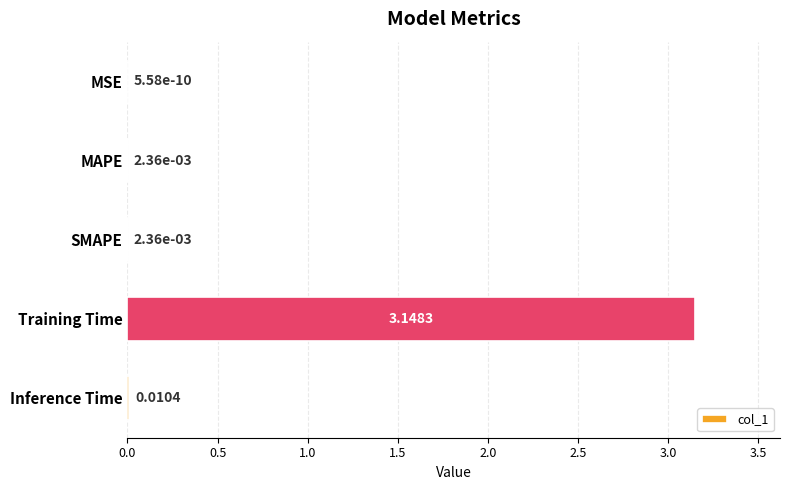

Which has a higher value, Training Time or MAPE?

Training Time